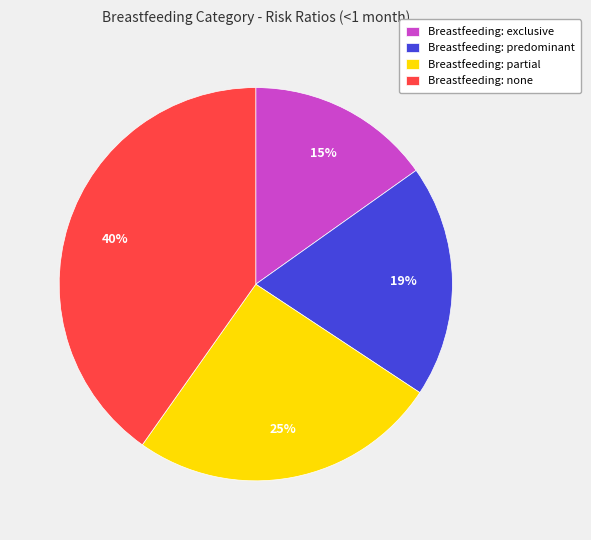

How many slices are in this pie chart?

4